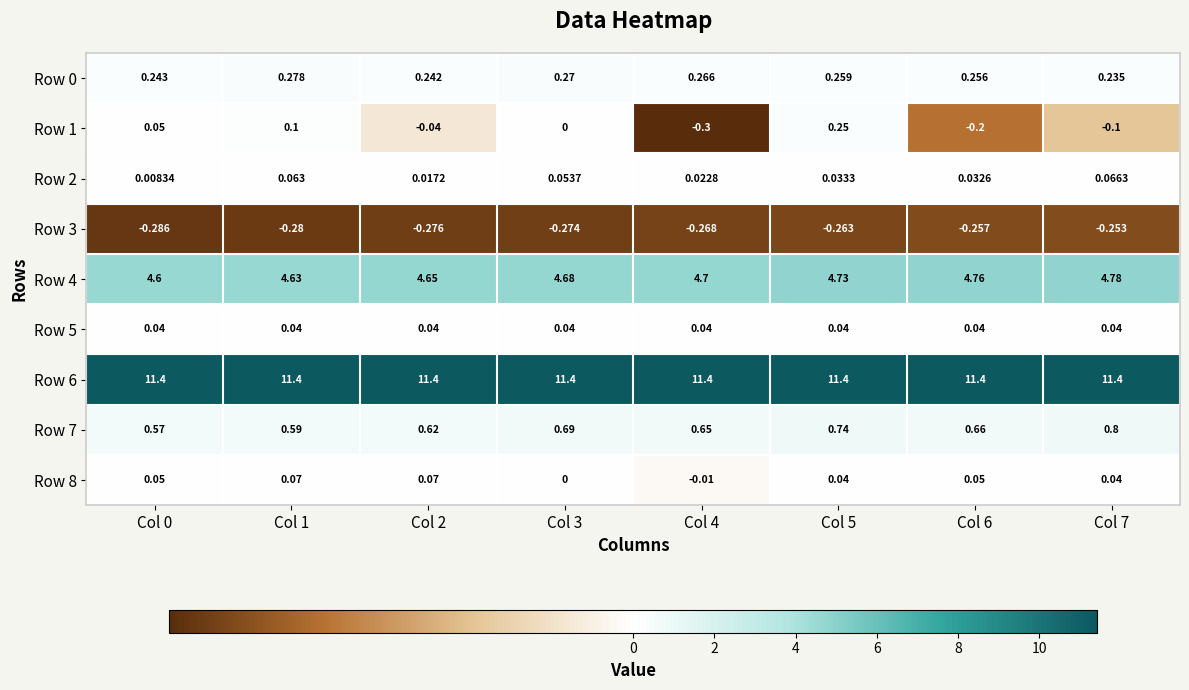

Is the value of Row 6 at Col 3 greater than the value of Row 0 at Col 1?

Yes